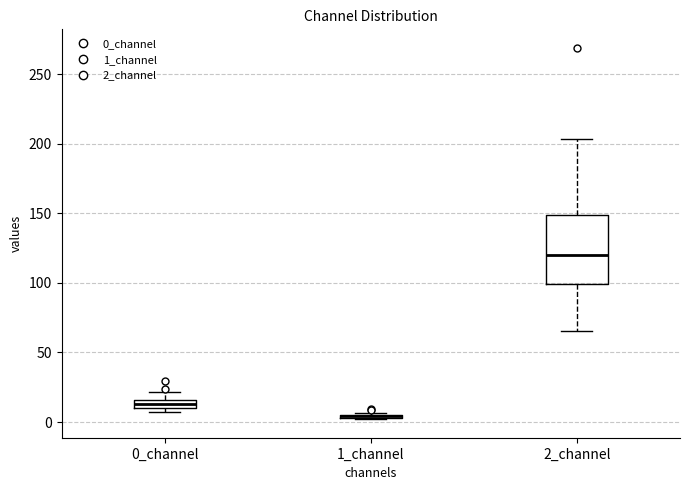

Where is the upper edge of the box for 0_channel on the y-axis? The values are not printed on the chart, so give them approximately, as read against the axis.

15